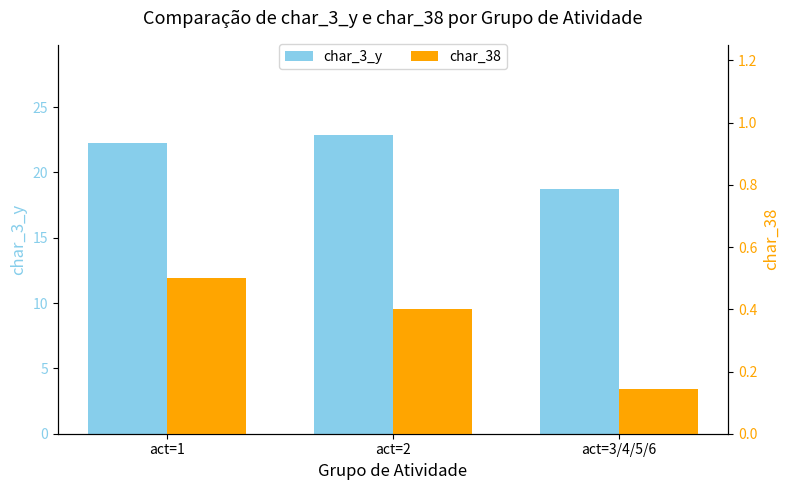

At which category is the sum across all series the highest?

act=2